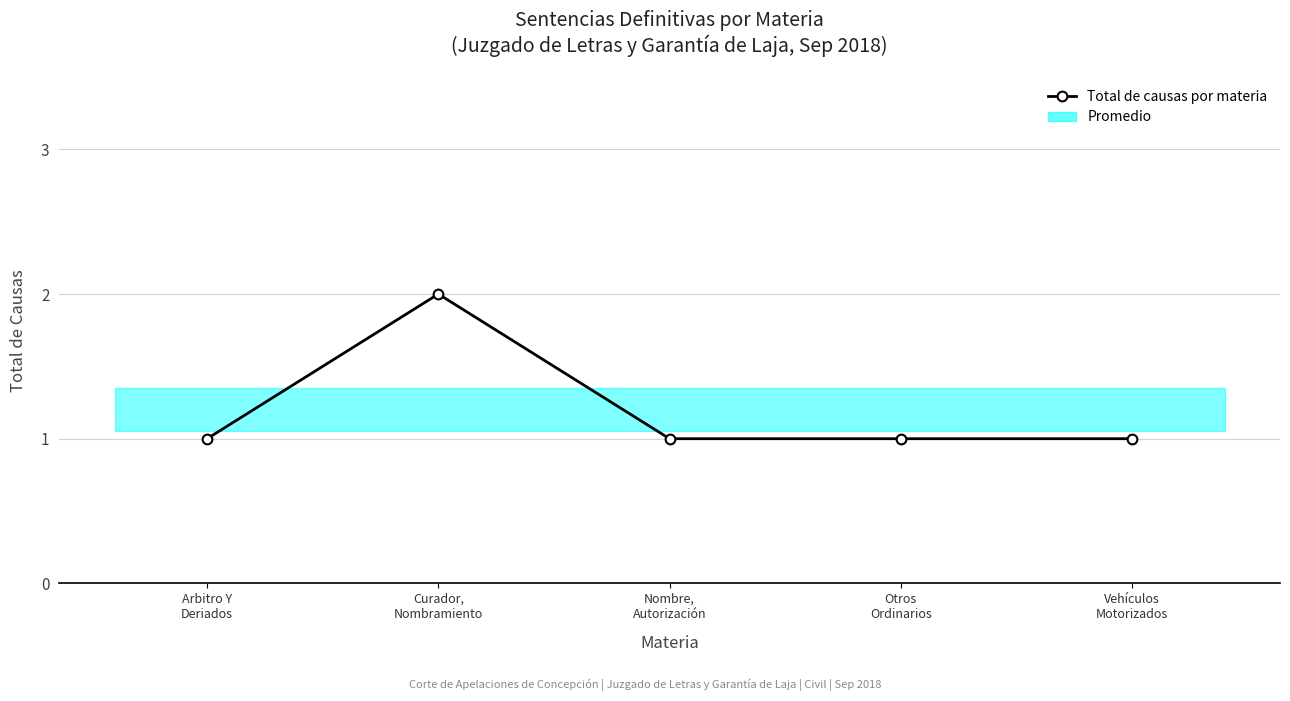

Which category has the lowest value across all series?

Arbitro Y
Deriados